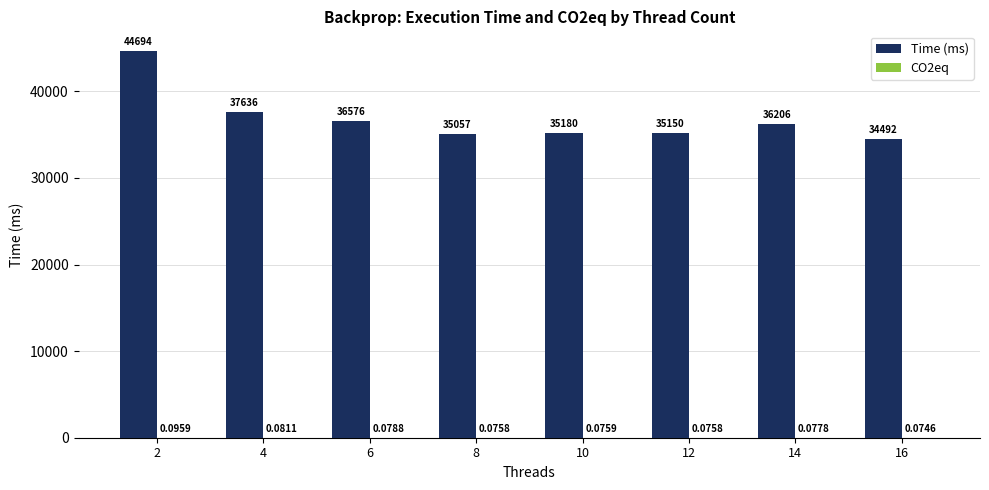

Between 8 and 14, which series saw the biggest shift?

Time (ms)